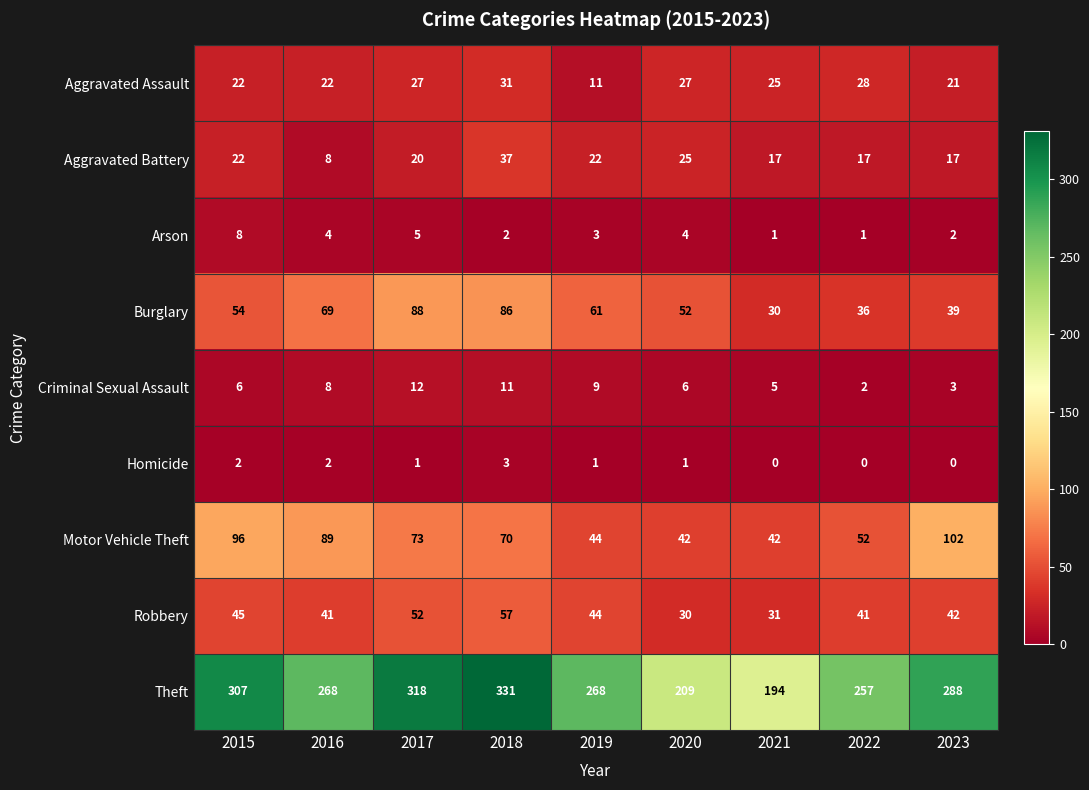

What is the difference between the second highest and second lowest values in the Arson series?

4